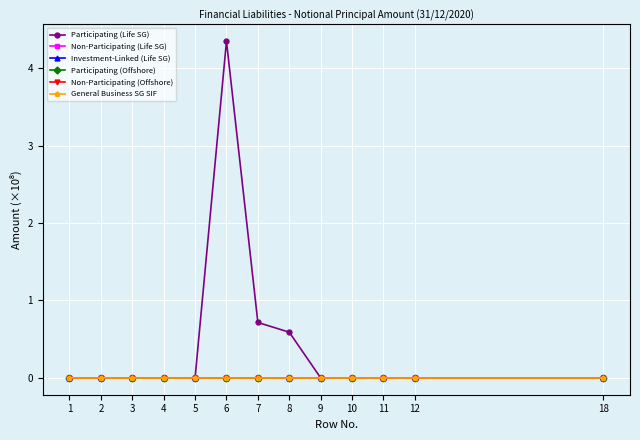

The Participating (Offshore) series shows 0.0 at 3. True or false?

True